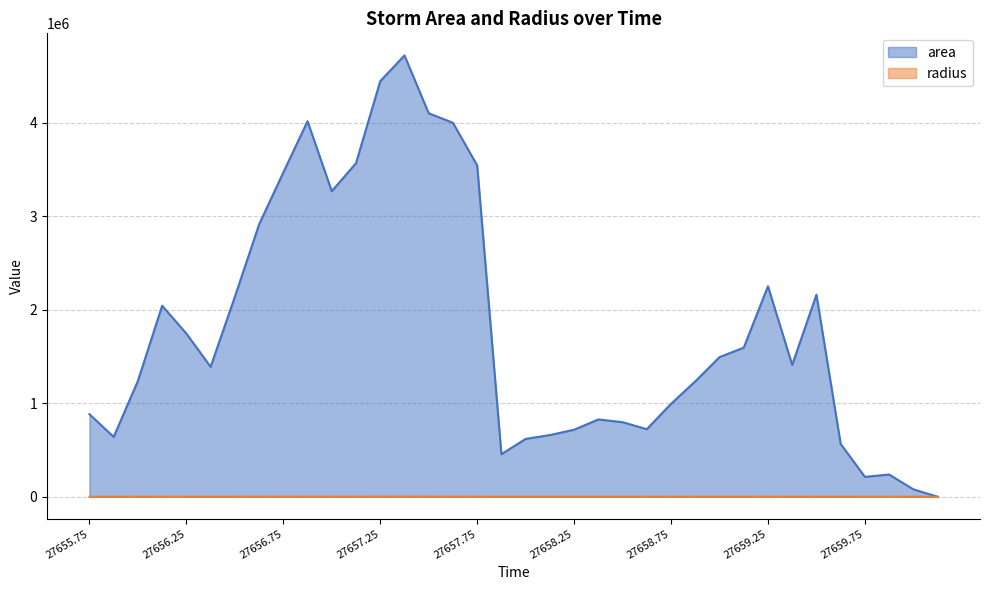

How many lines are shown in the chart?

2